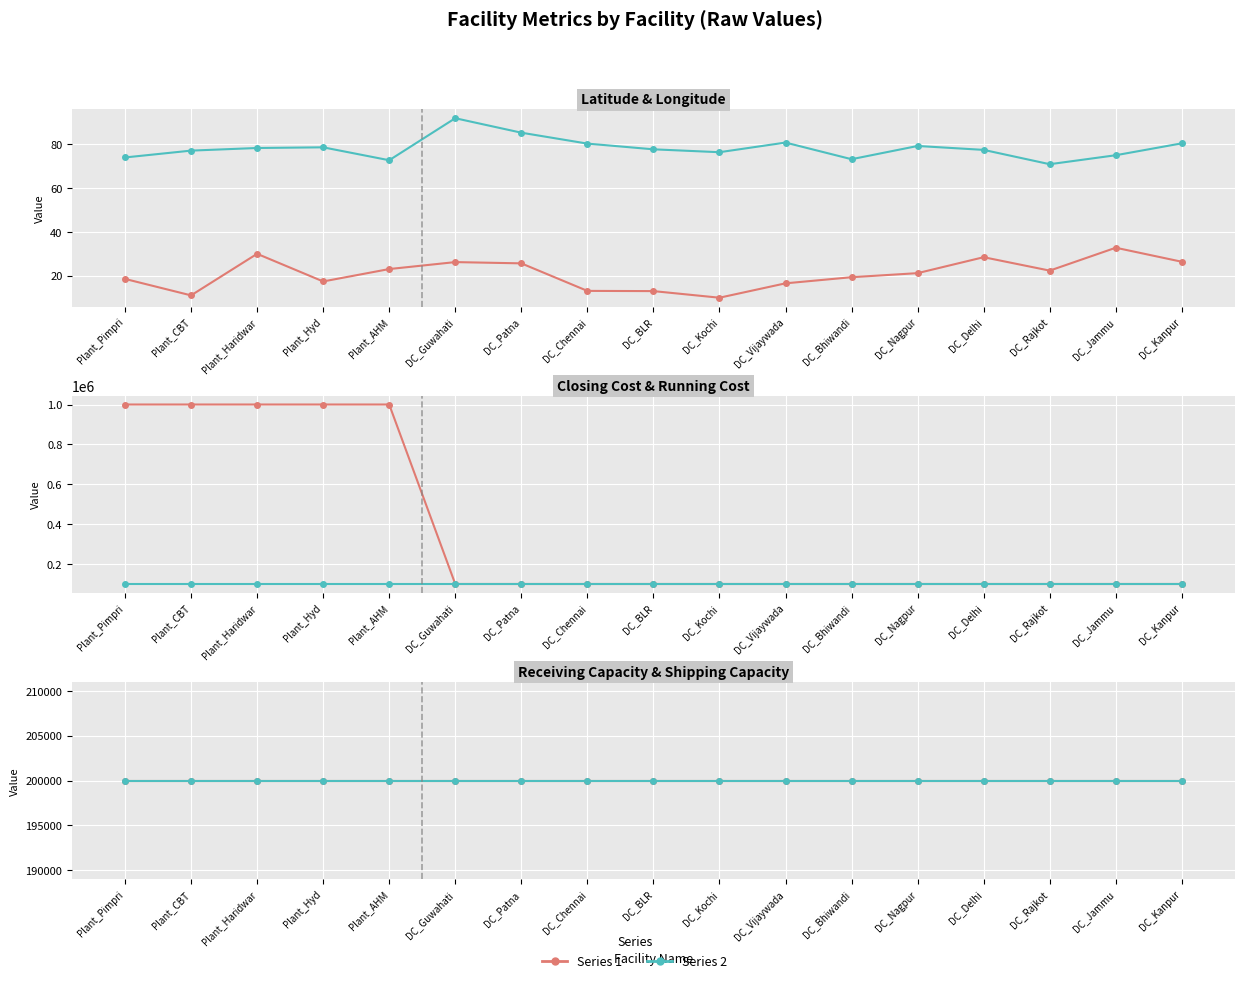

What is the label of the 15th point from the right?

Plant_Haridwar